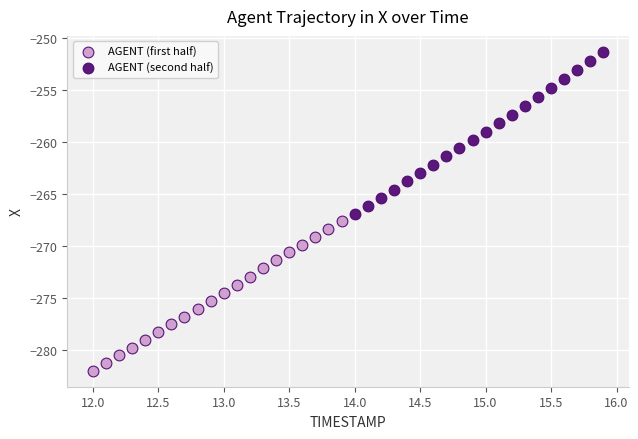

What are all the series names shown in the legend?

AGENT (first half), AGENT (second half)